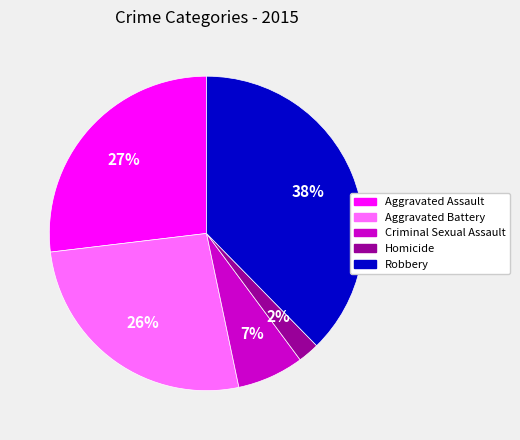

The Aggravated Assault slice represents 35% of the pie. True or false?

False